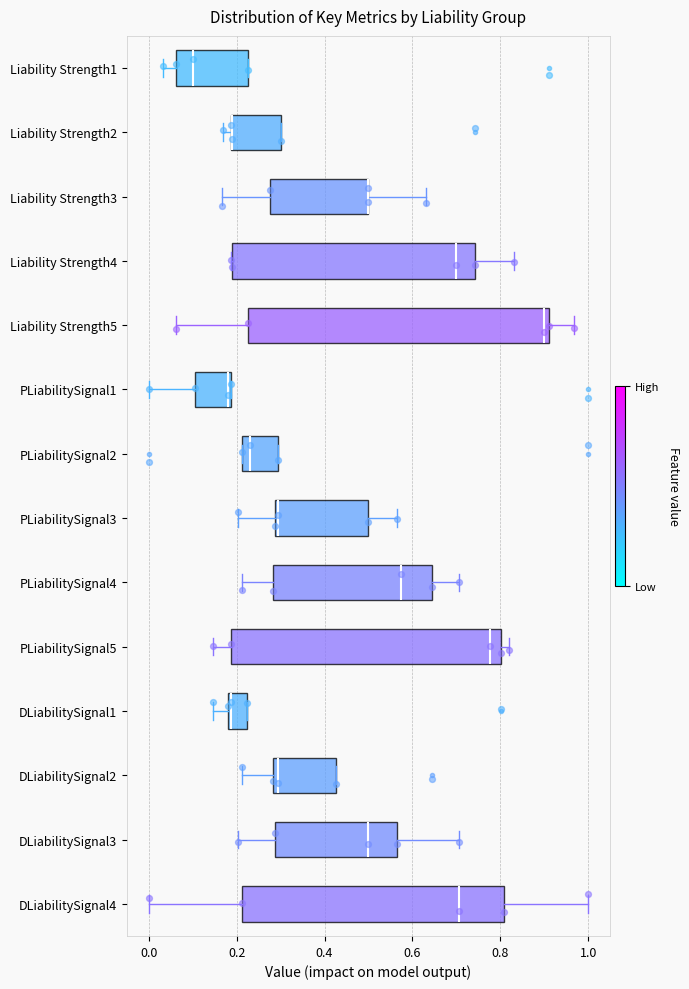

Comparing the boxes themselves (not the whiskers), which one is the widest?

Liability Strength5